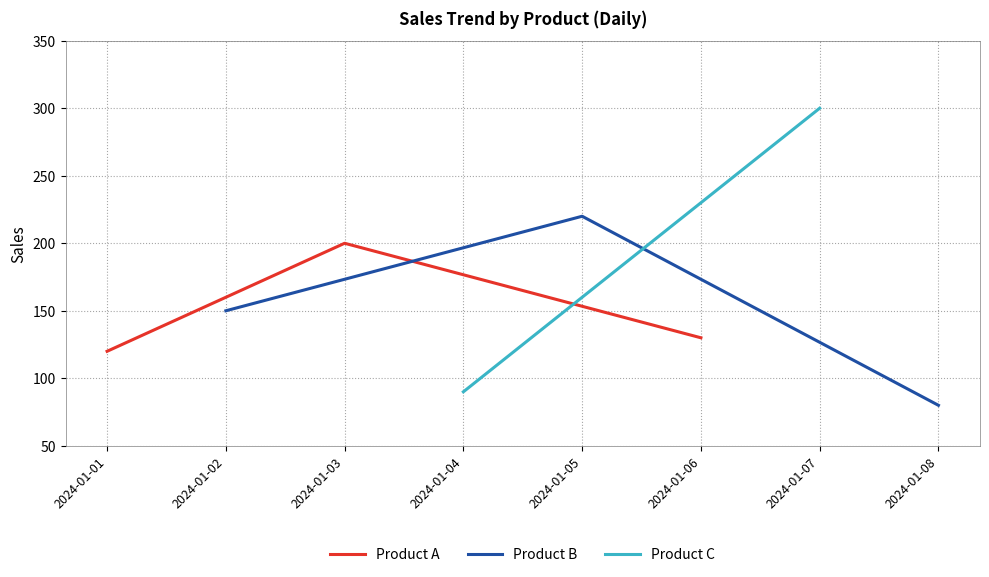

The Product A series shows 168 at 2024-01-01. True or false?

False